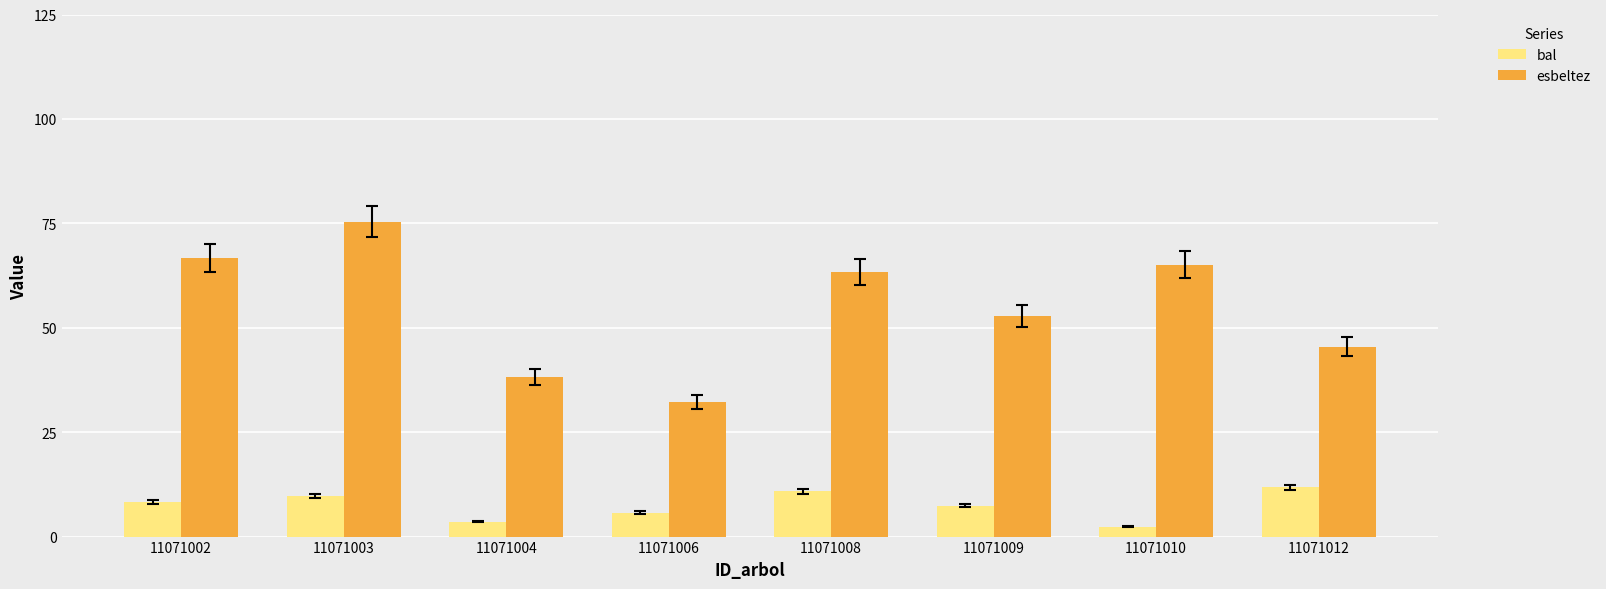

What is the approximate value of esbeltez at 11071004?

38.1